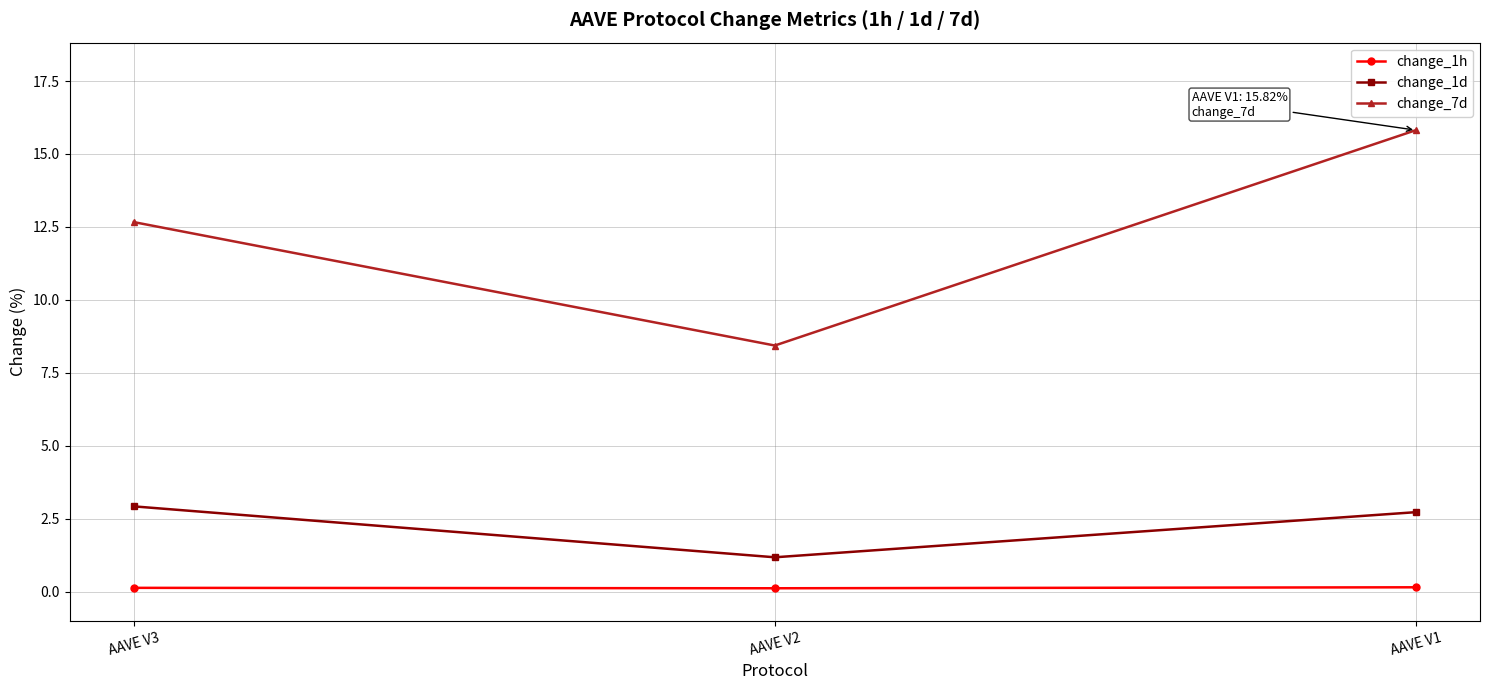

What is the spread (max minus min) of values at AAVE V2?

8.3